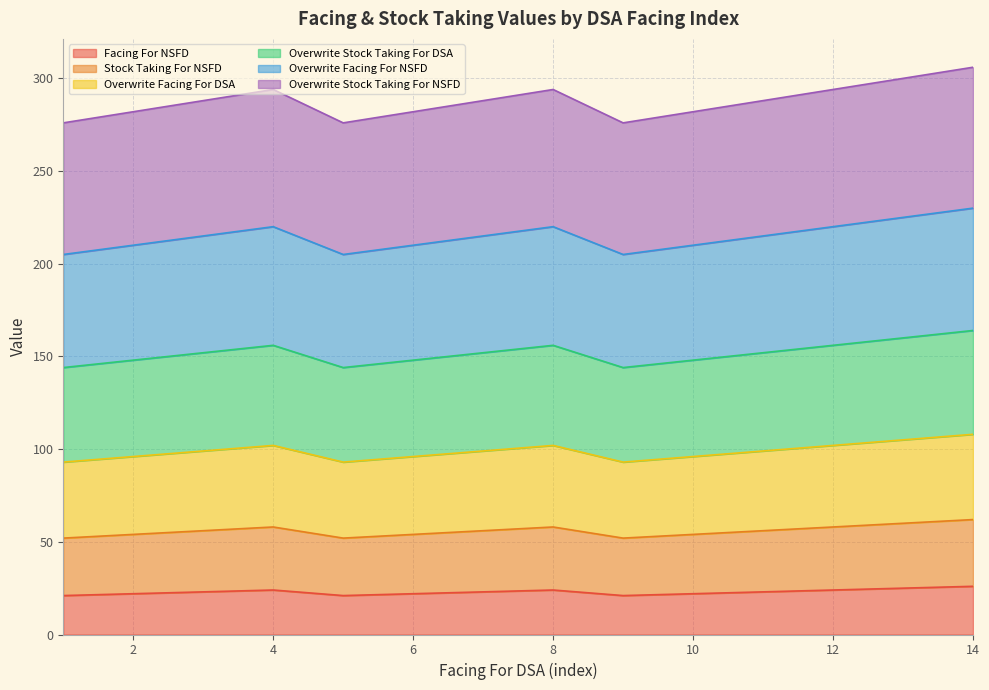

What is the total value across all series at 4?

294